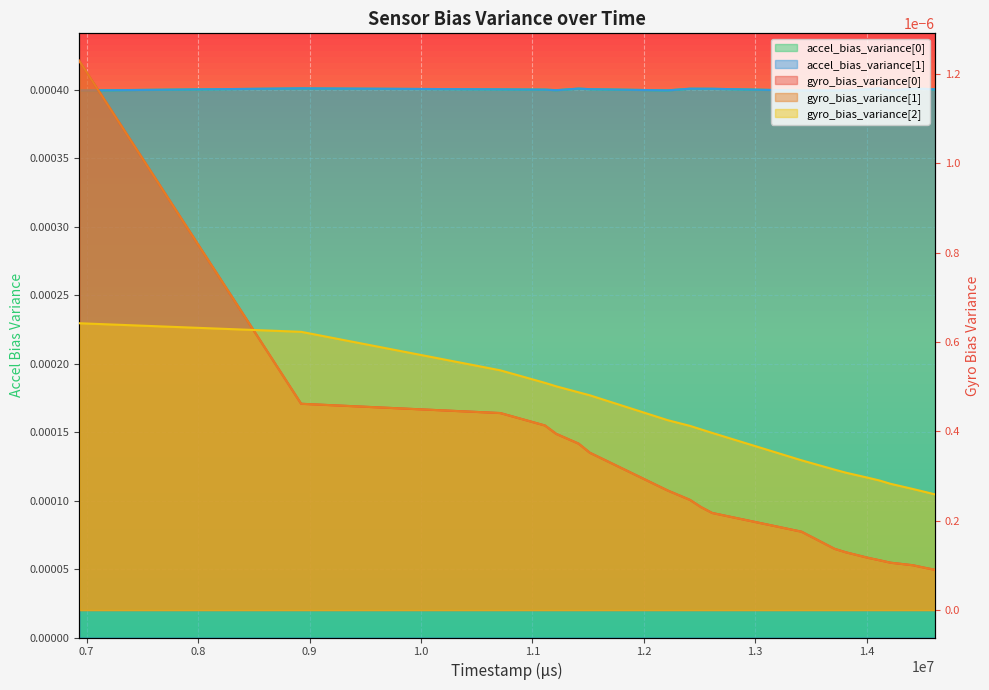

How many lines are shown in the chart?

4